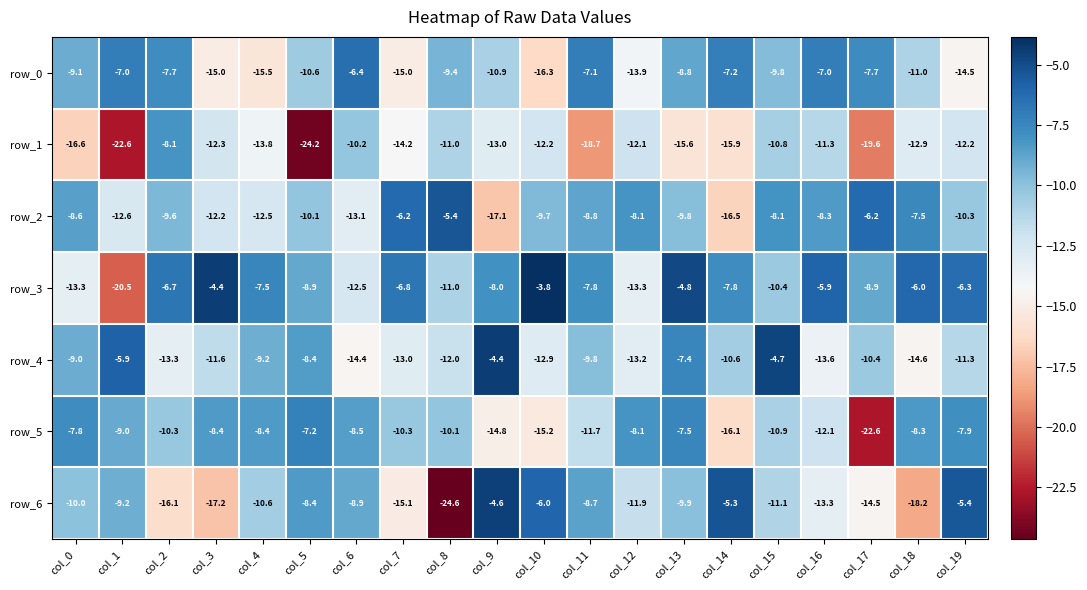

At which label does row_5 reach its peak?

col_5